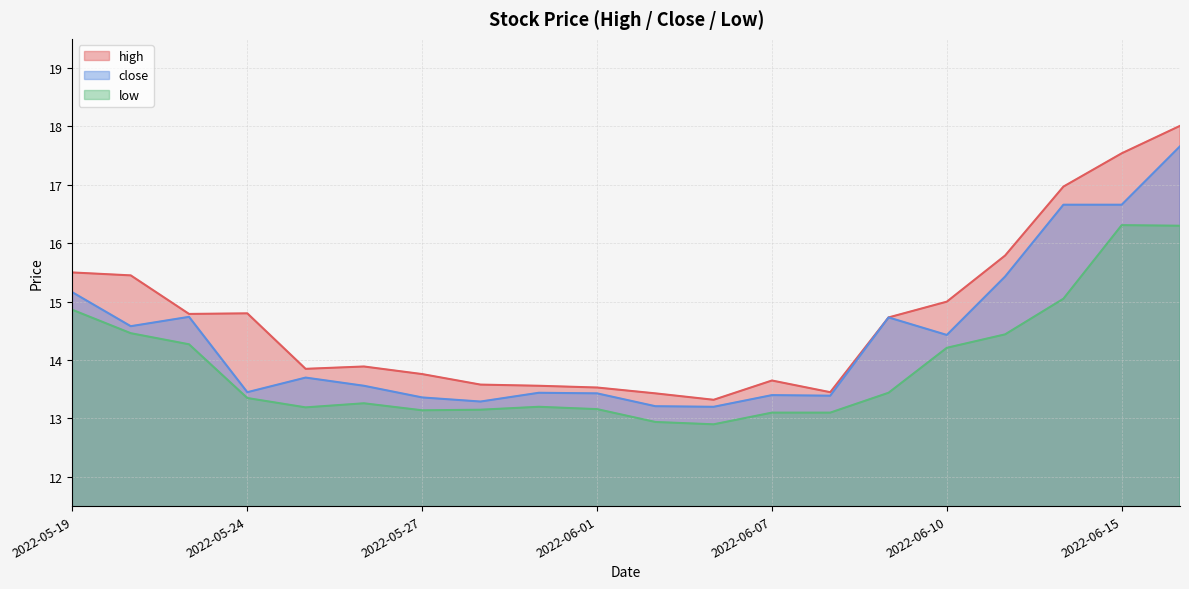

Is the value of high at 2022-06-09 greater than the value of low at 2022-05-30?

Yes